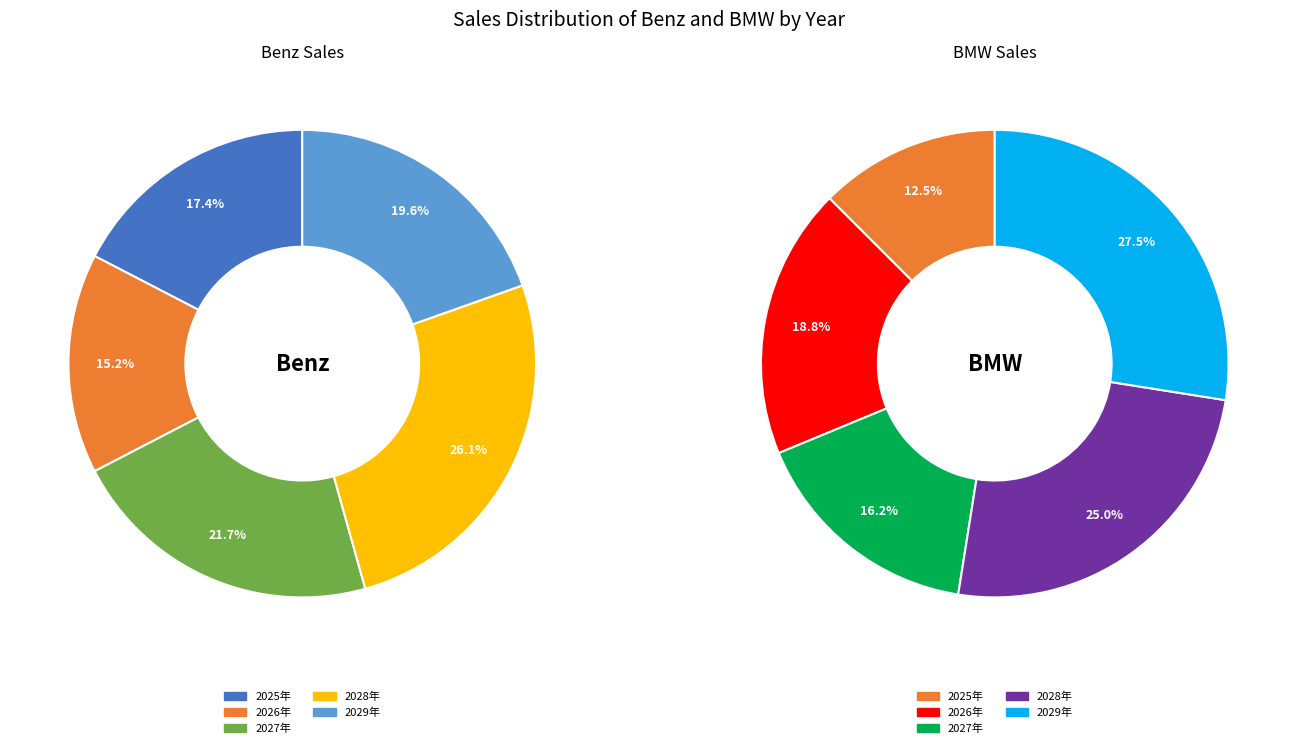

Count the number of slices in the pie.

5